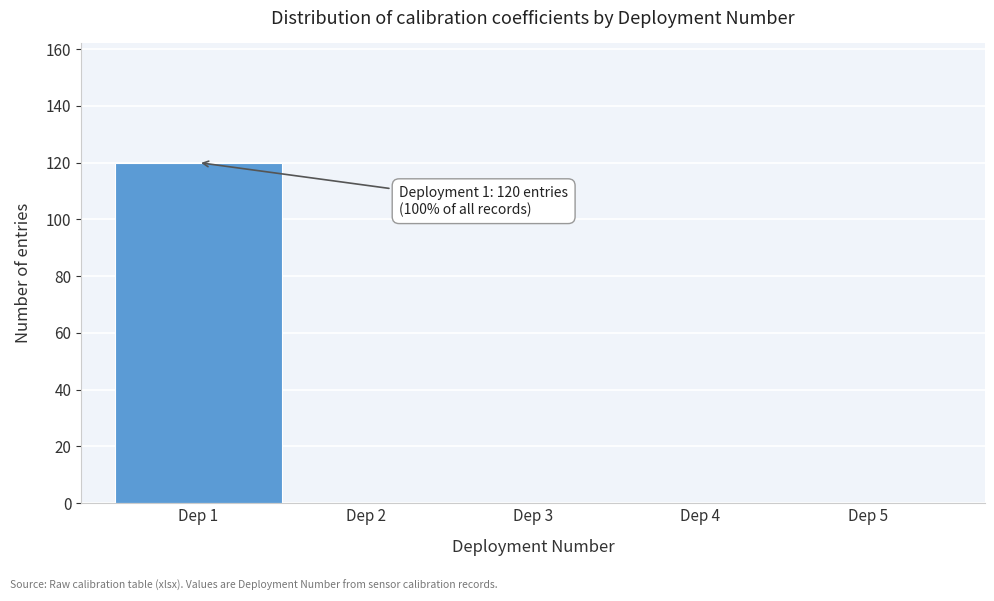

Over which range of the x-axis is the bar tallest?

0.5 to 1.5